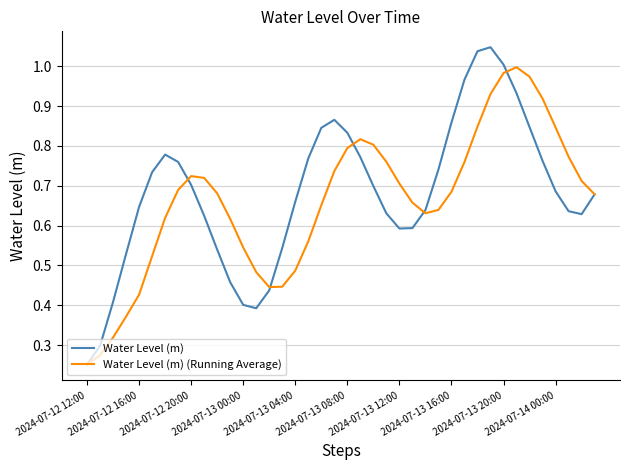

List the series in order of their overall mean, highest first.

Water Level (m), Water Level (m) (Running Average)